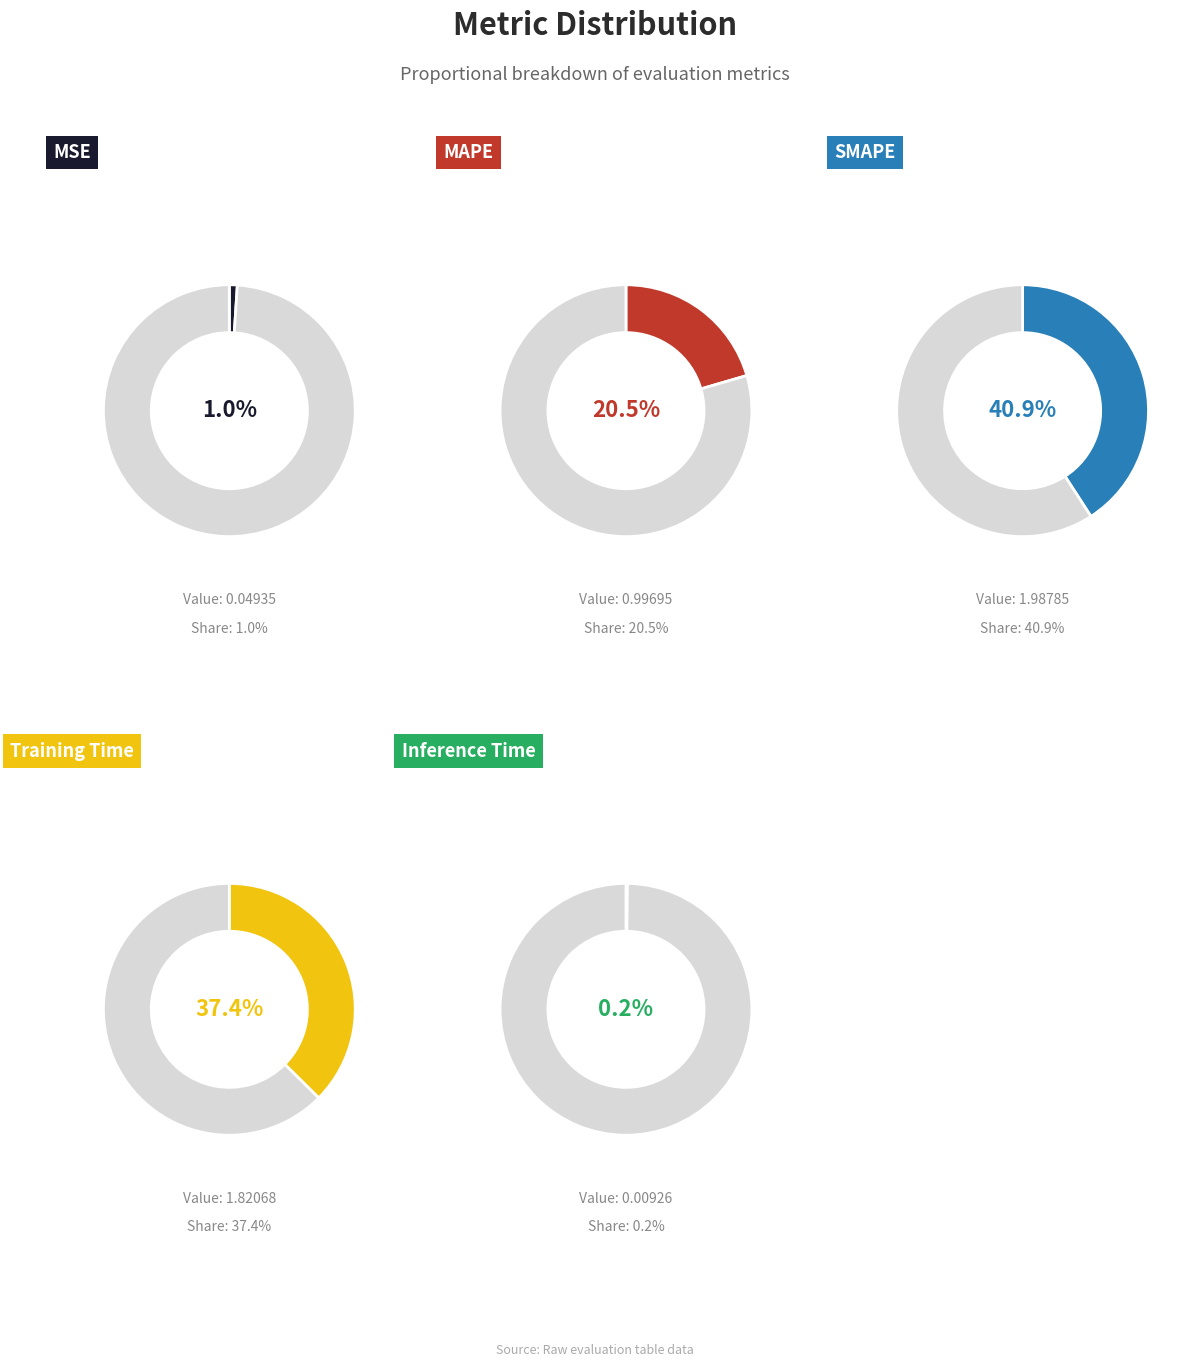

To the nearest percent, what percentage of the pie is MAPE?

20%